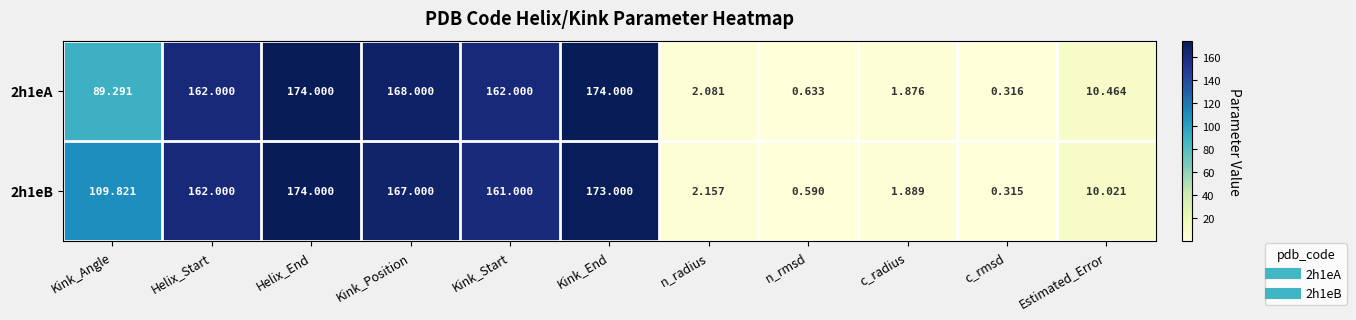

At which label does 2h1eB first exceed 109?

Kink_Angle